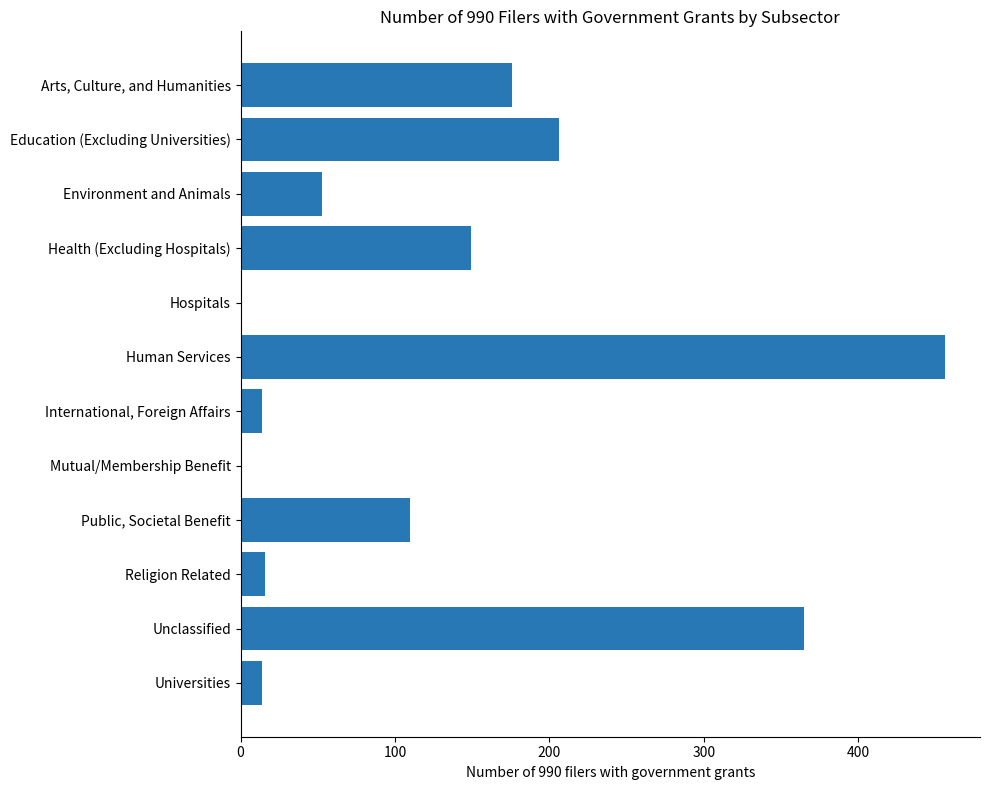

The value at Environment and Animals is 78. True or false?

False